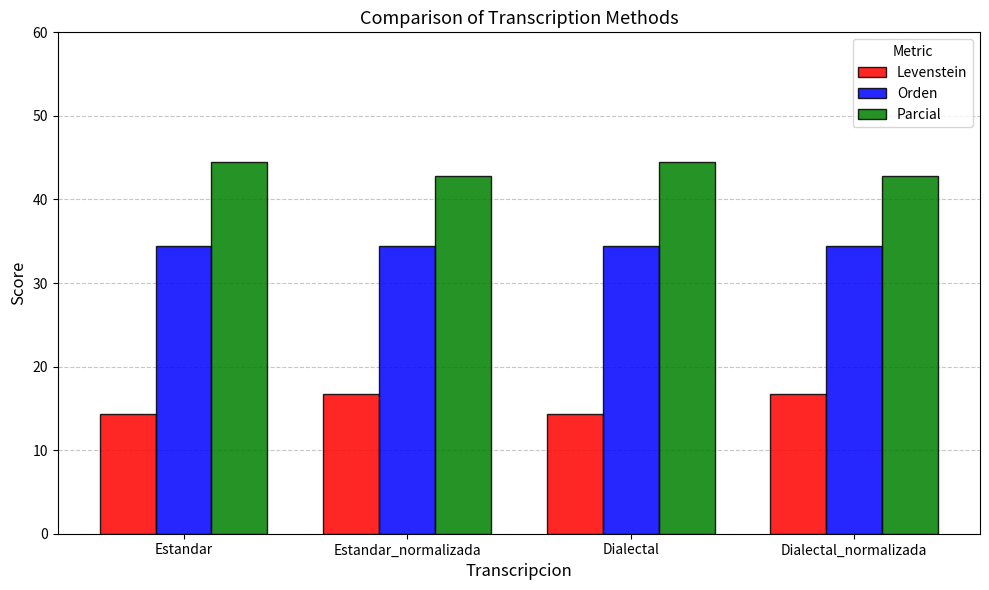

What is the maximum value shown in the chart?

44.4